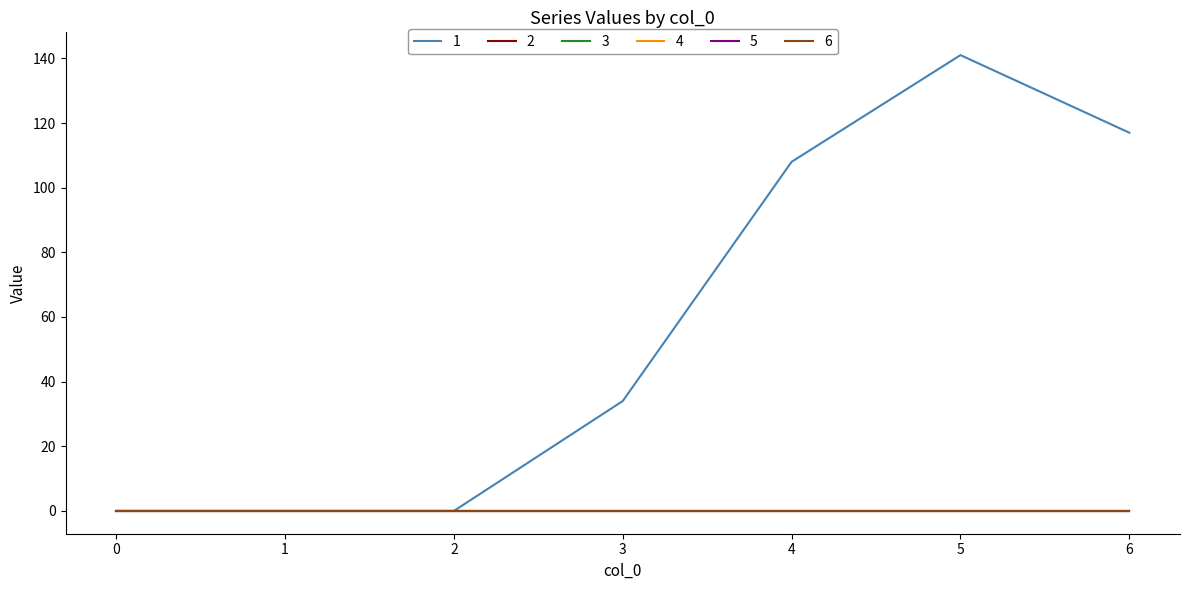

Does the chart display data point markers on the line(s)?

No